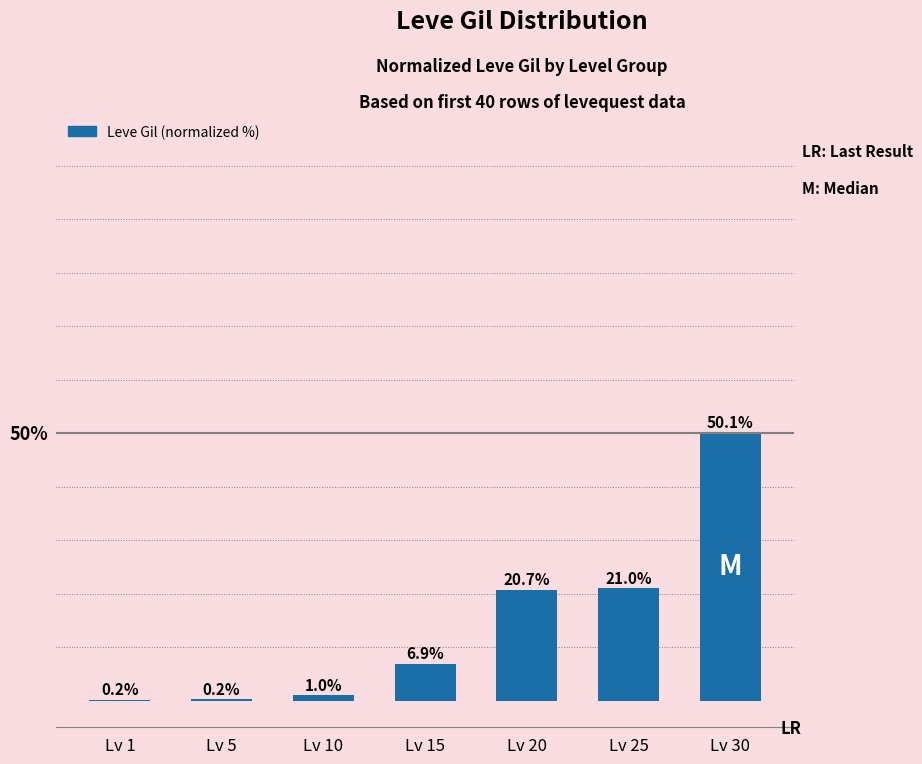

At which category does the chart reach its peak across all series?

Lv 30